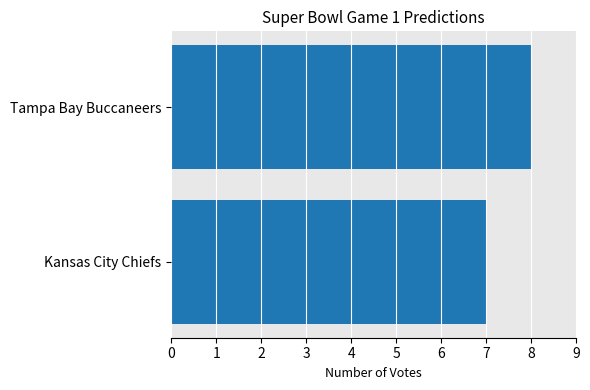

What is the average value?

8